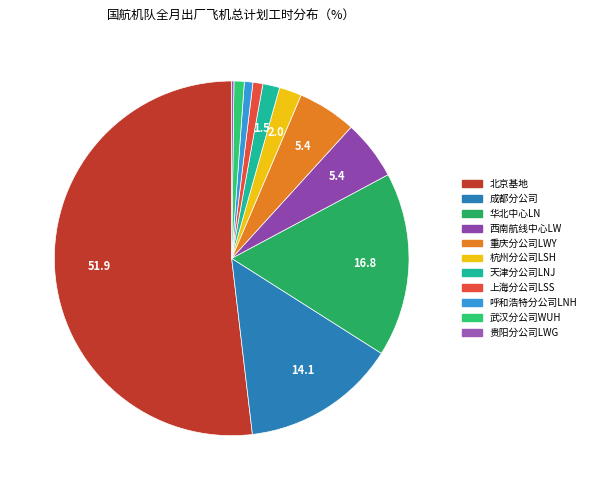

What portion of the pie excludes 西南航线中心LW?

94.6%